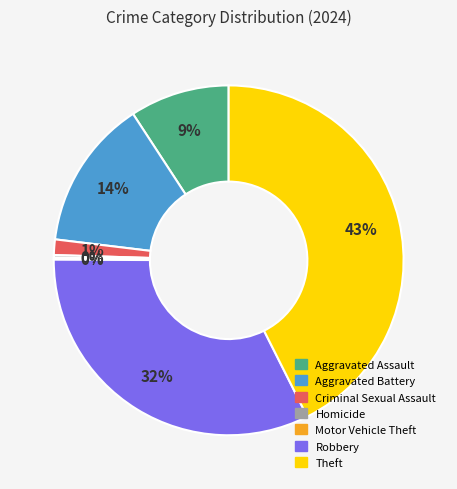

Is it true that Theft is 43% of the pie?

True